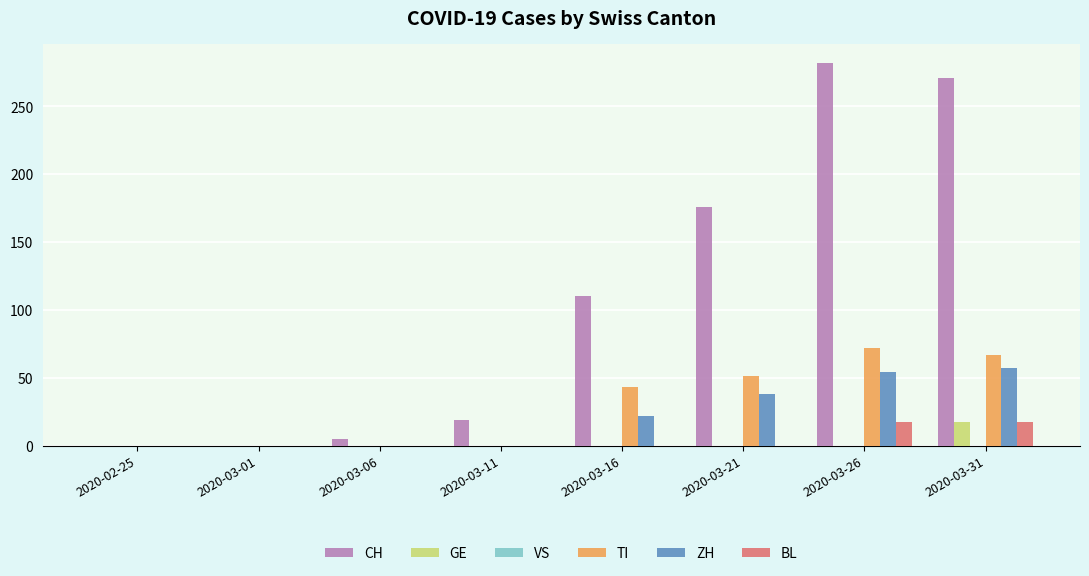

Count the number of categories in the chart.

8